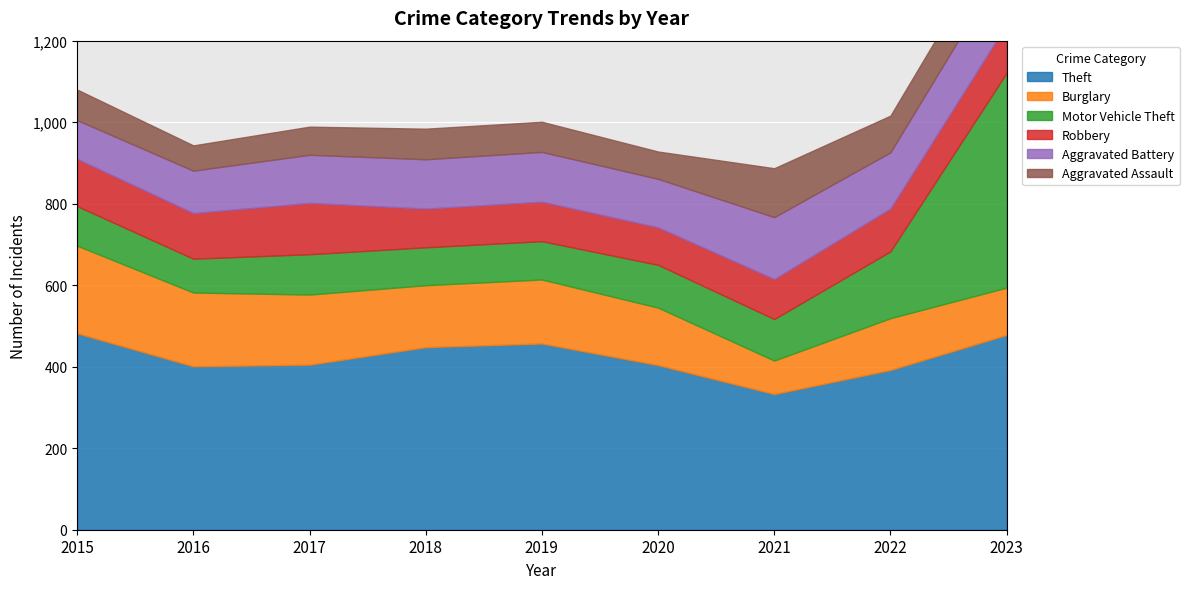

At which category is the sum across all series the highest?

2023